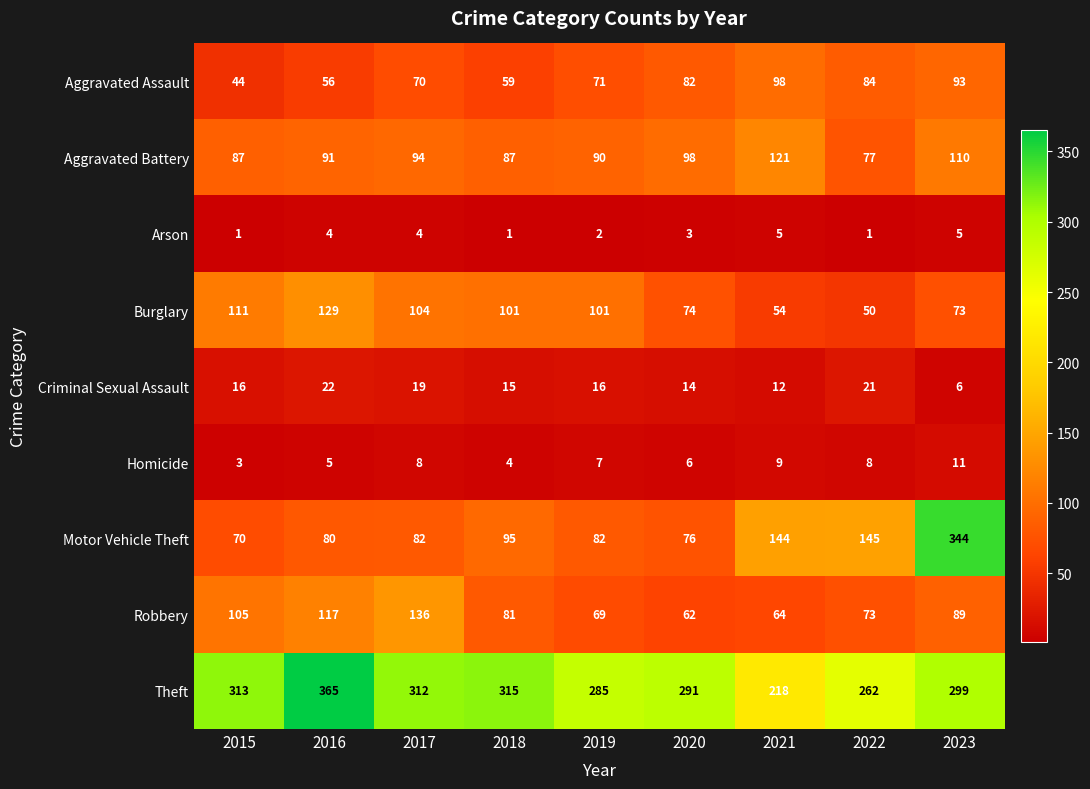

What is the difference between the highest and lowest values at 2017?

308